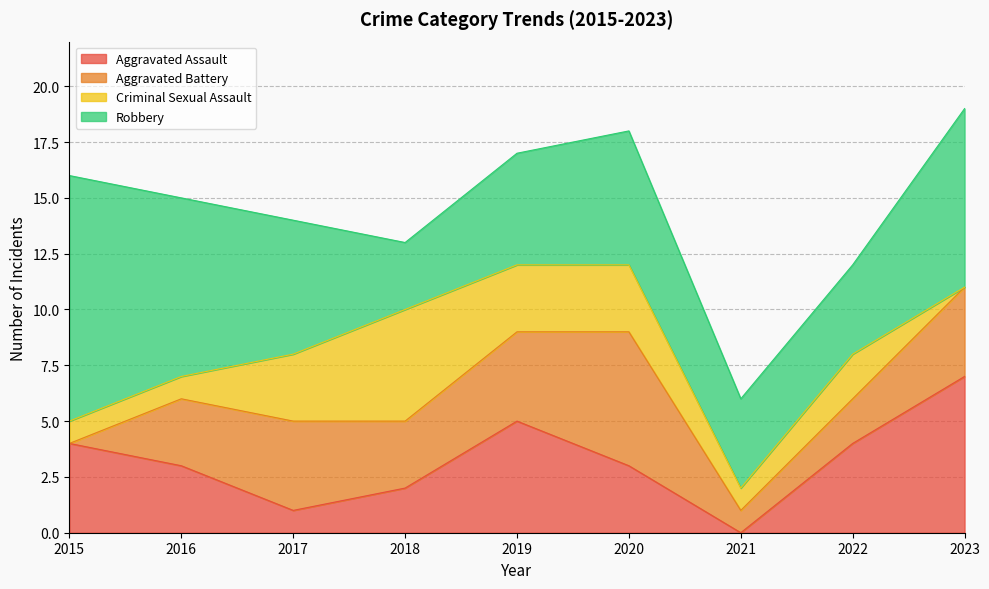

True or false: Aggravated Assault has more than 1 points higher than both neighbors.

False